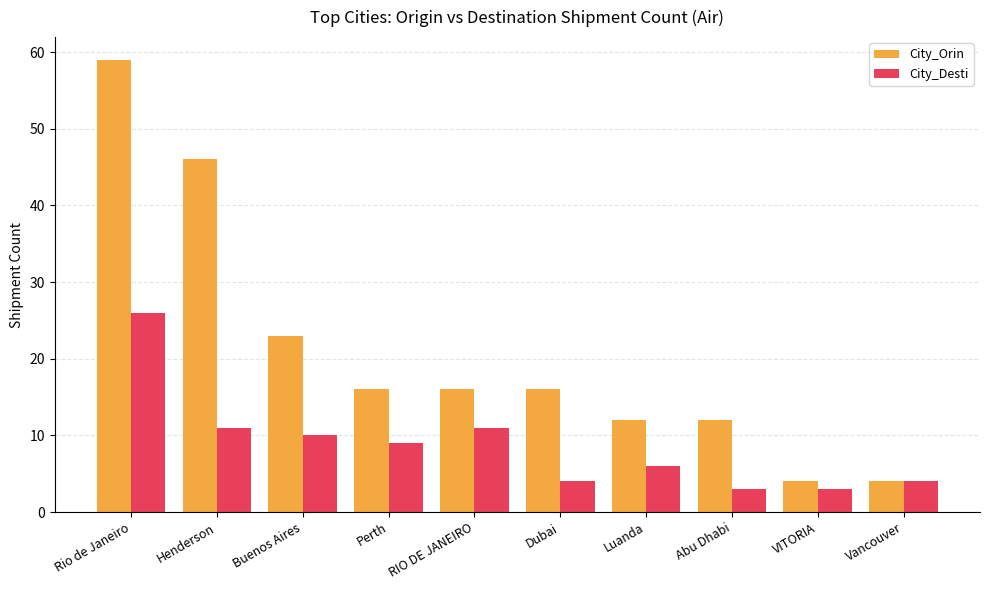

At which label does City_Desti reach its peak?

Rio de Janeiro